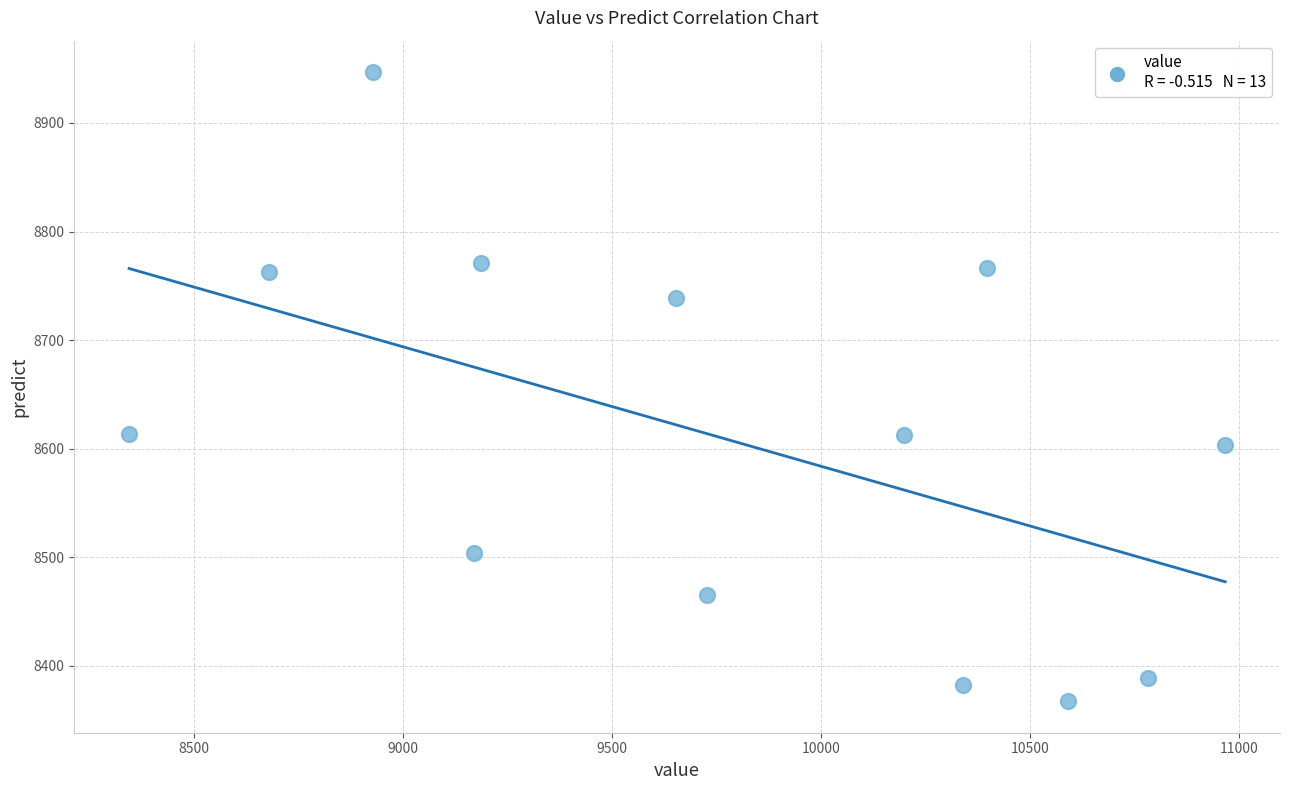

What is the range of Y values (max minus min)?

579.2